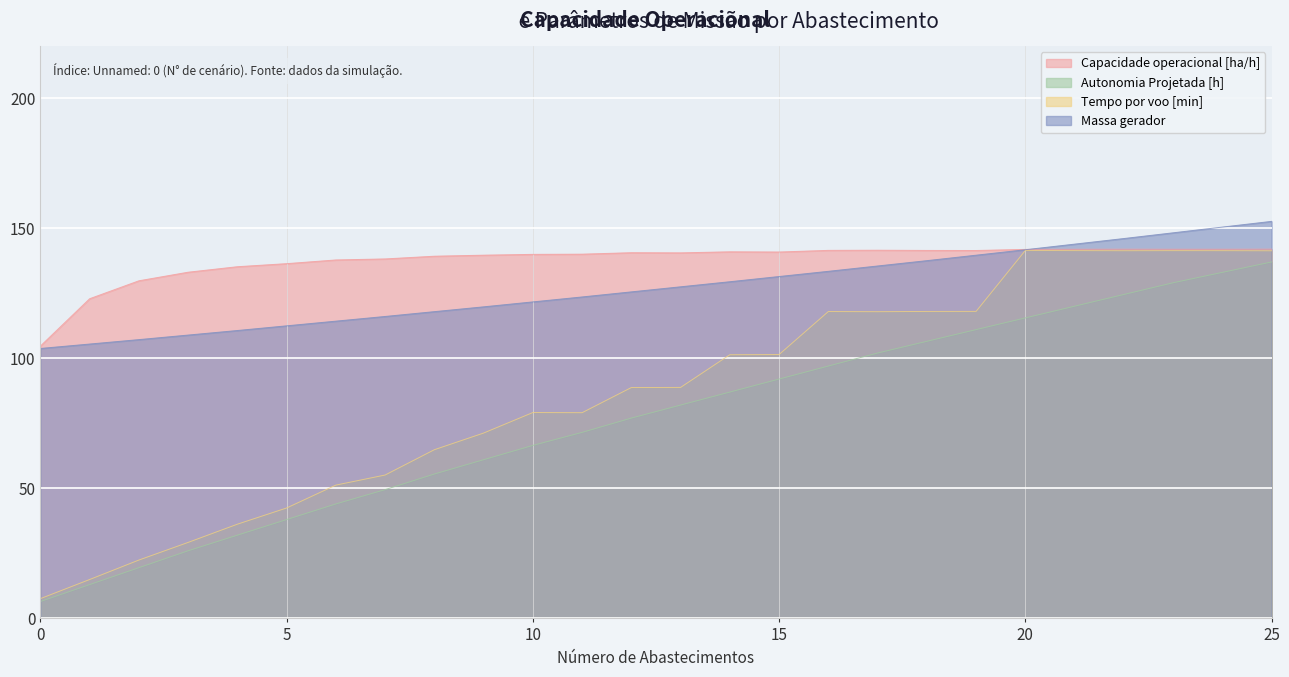

Is it true that Autonomia Projetada [h] equals 111.0 at 19?

True